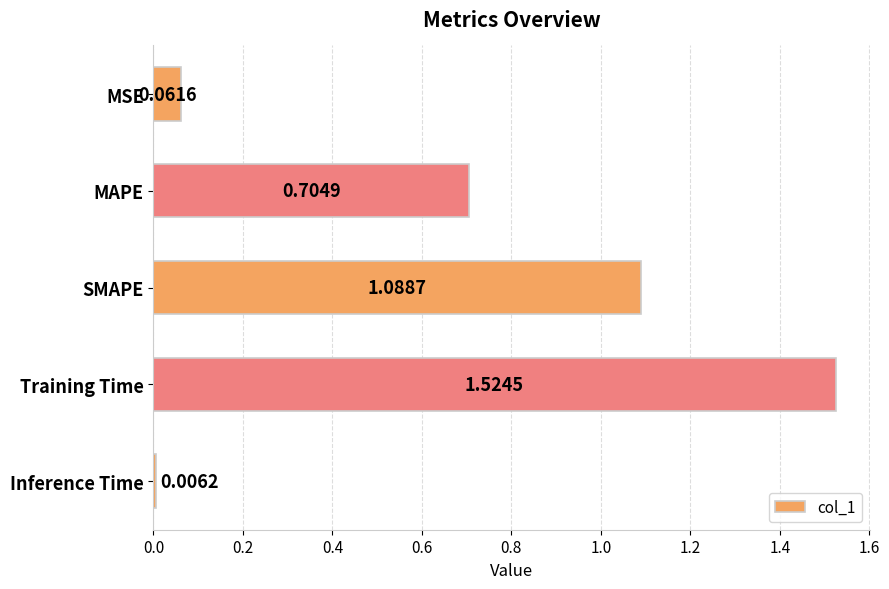

Where is the data nearest to the value 0?

Inference Time